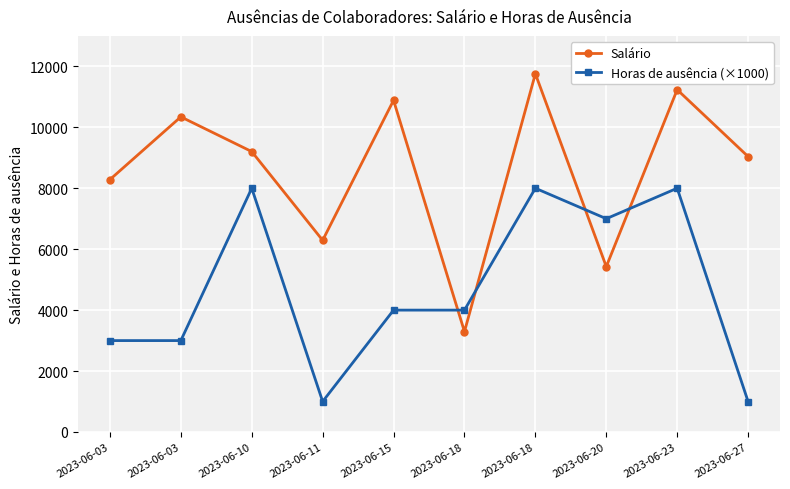

What is the value of the Horas de ausência (×1000) point at the 3rd from the left?

8000.0